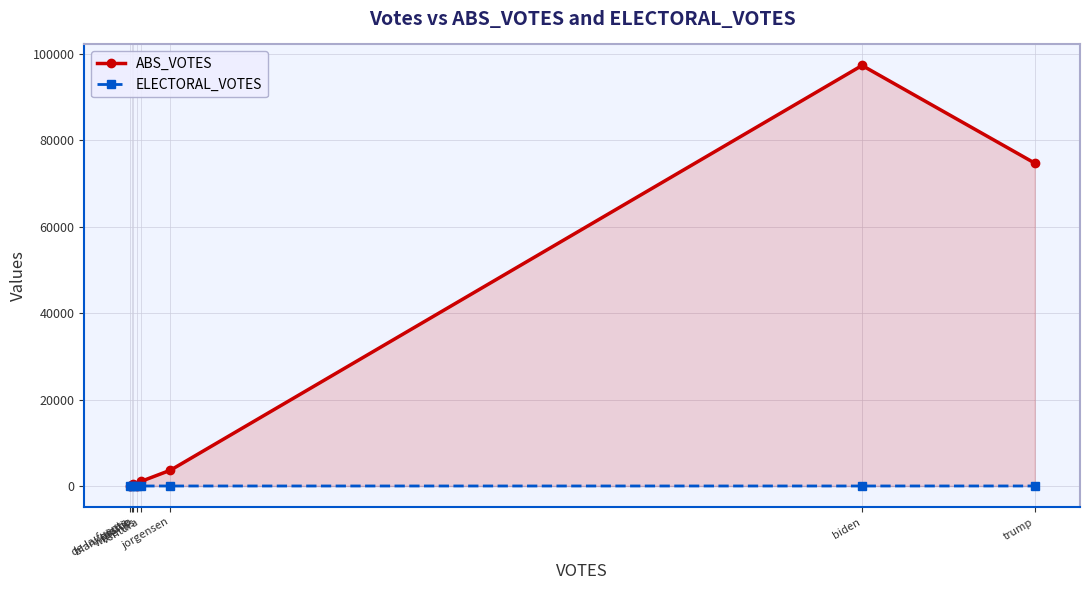

True or false: ABS_VOTES and ELECTORAL_VOTES intersect in this chart.

False